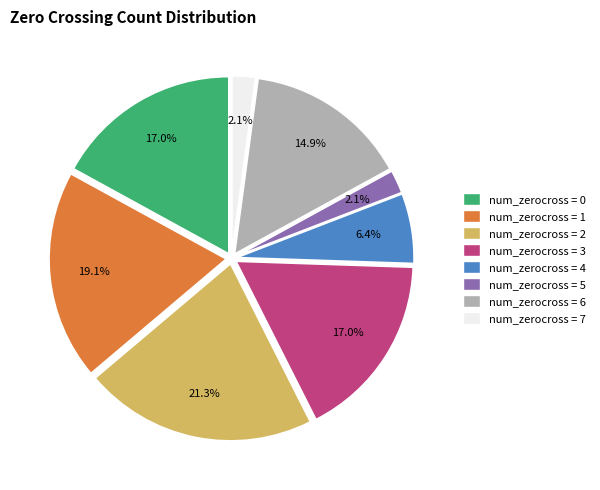

Is there a majority slice in this chart?

No